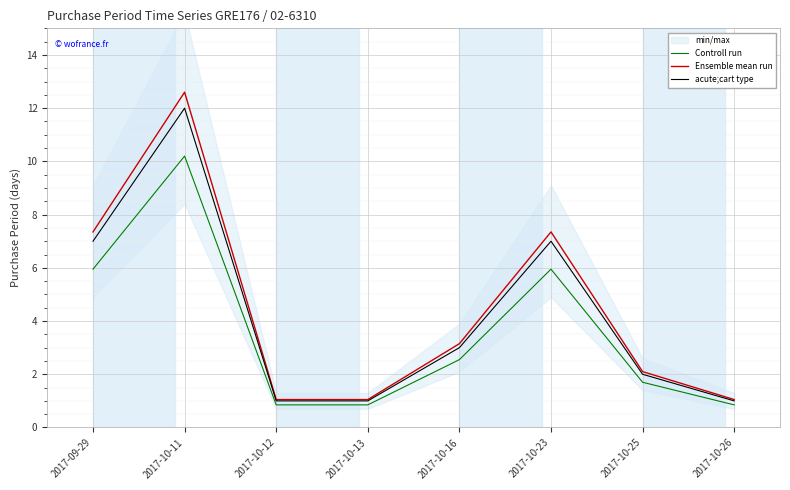

What is the spread (max minus min) of values at 2017-10-25?

0.4